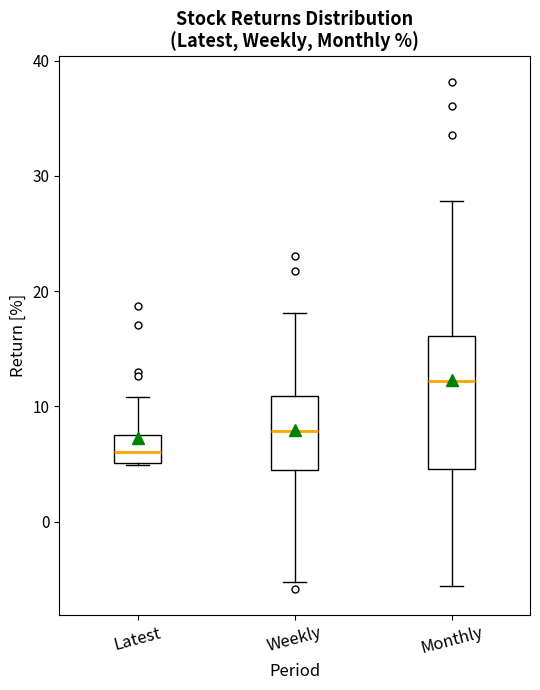

Reading left to right, read every box against the y-axis: the position of its median line, the range the box covers, and the ends of its whiskers. The values are not printed on the chart, so give them approximately, as read against the axis.

Latest: median 6, box 5 to 7, whiskers 5 to 11
Weekly: median 8, box 4 to 11, whiskers -5 to 18
Monthly: median 12, box 5 to 16, whiskers -6 to 28